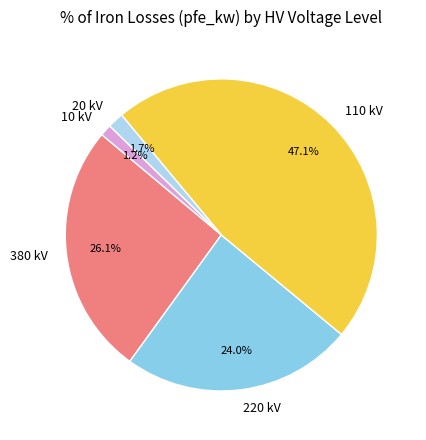

To the nearest percent, what percentage of the pie is 10 kV?

1%